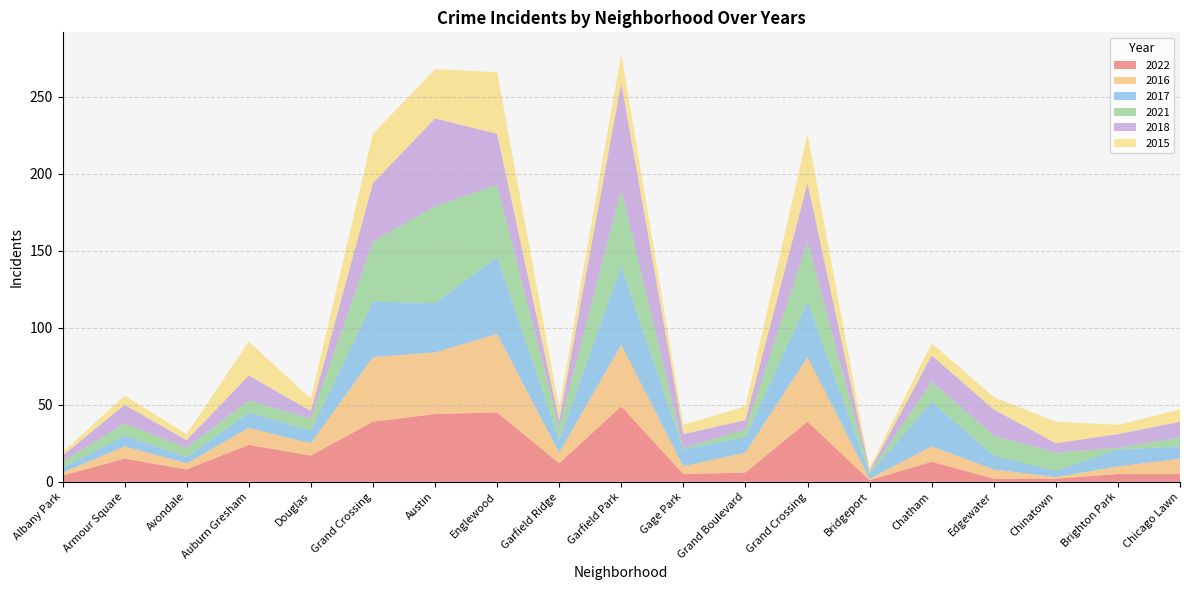

Reading right to left, what are all the values shown in this chart?

2022: 5	5	2	2	13	1	39	6	5	49	12	45	44	39	17	24	8	15	4
2016: 10	5	1	6	10	1	42	13	5	40	7	51	40	42	8	11	4	8	2
2017: 8	11	4	9	29	3	36	10	11	51	8	50	32	36	8	10	4	7	3
2021: 6	1	12	13	13	1	39	5	1	50	8	47	63	39	8	8	6	8	4
2018: 10	9	6	17	17	1	38	6	9	69	5	33	57	38	5	16	5	12	4
2015: 8	6	14	8	8	2	32	9	6	19	8	40	32	32	8	22	4	6	2